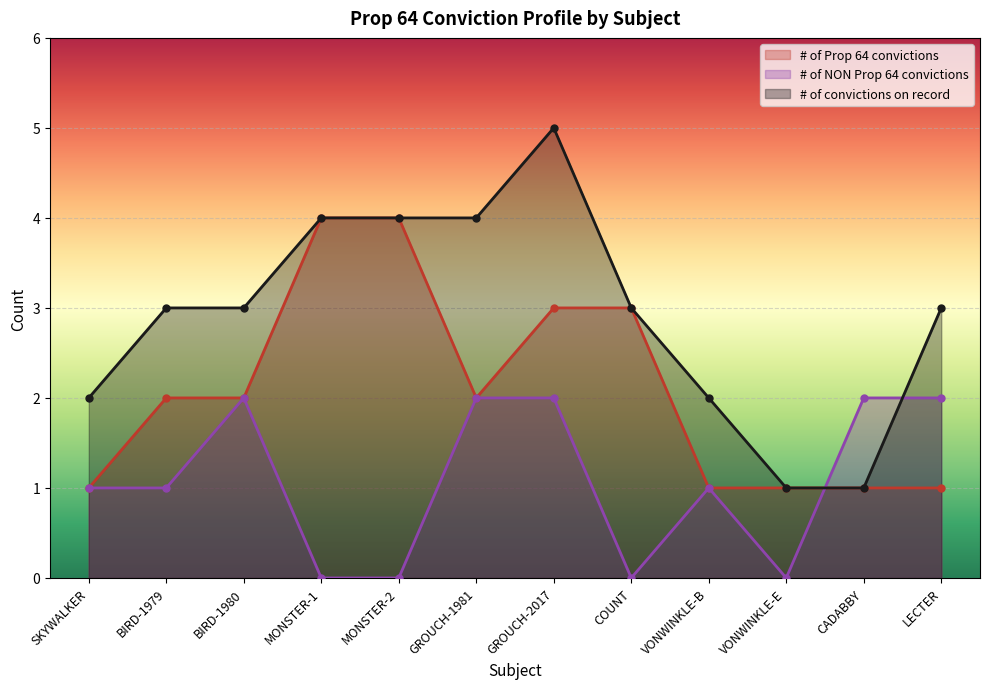

Which series has the widest spread of values?

# of convictions on record